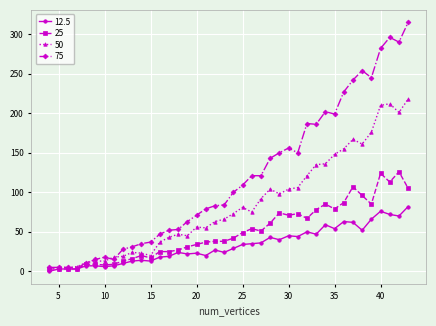

List the series in order of their peak value, highest first.

75, 50, 25, 12.5